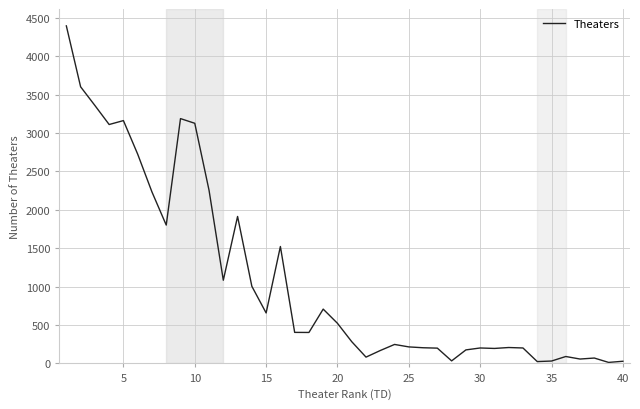

What is the difference between the maximum and minimum values?

4381